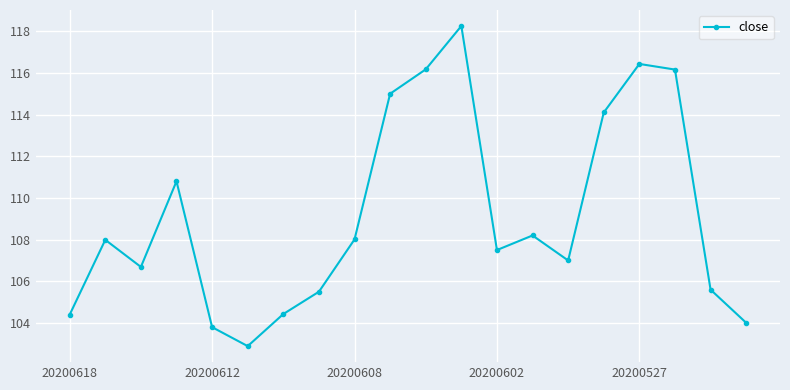

What is the difference between the second highest and second lowest values?

12.6